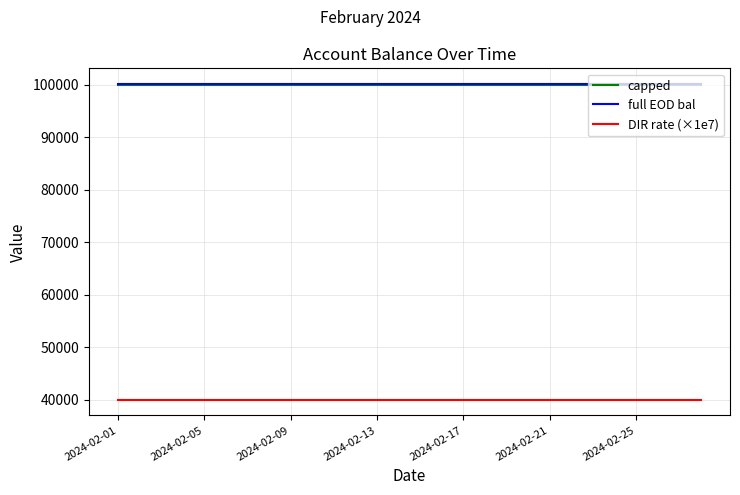

What is the greatest value displayed?

100100